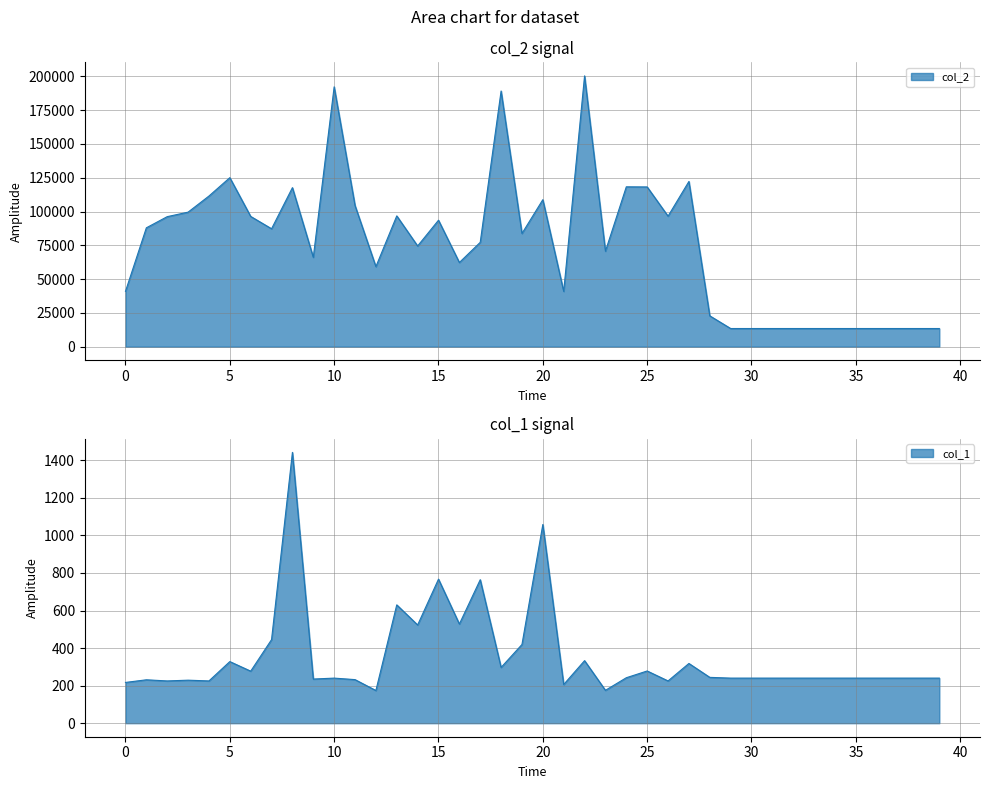

How many interior local peaks does the col_2 series have?

10